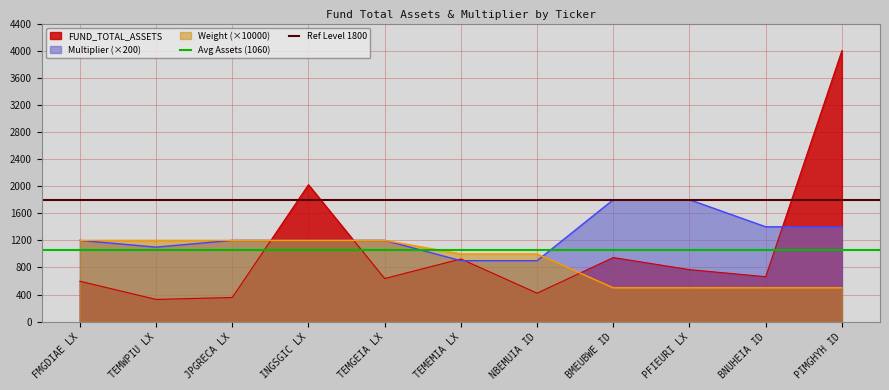

What value does the FUND_TOTAL_ASSETS series have at PIMGHYH ID?

4001.1